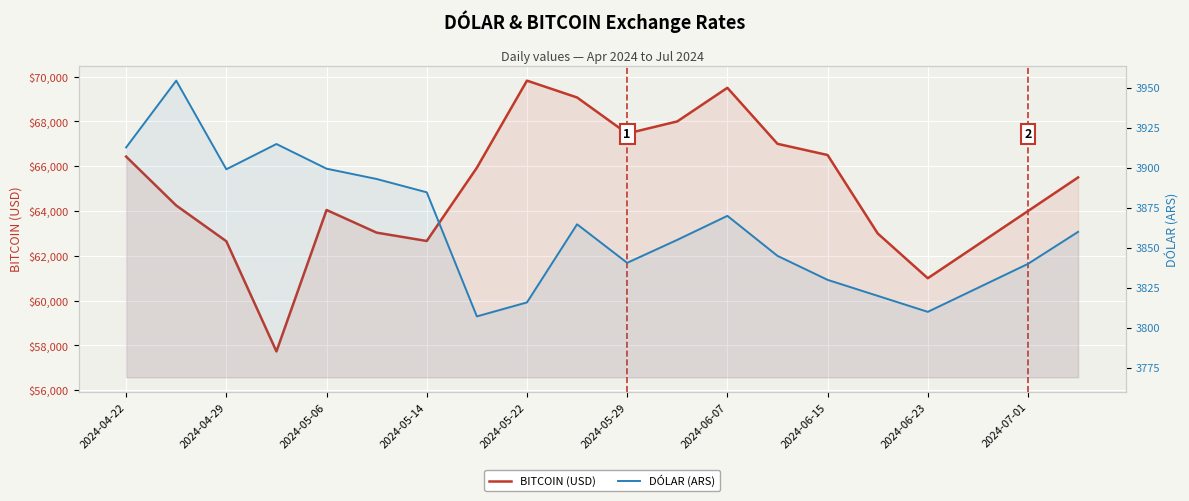

What is the sum of all DÓLAR (ARS) values?

77242.0